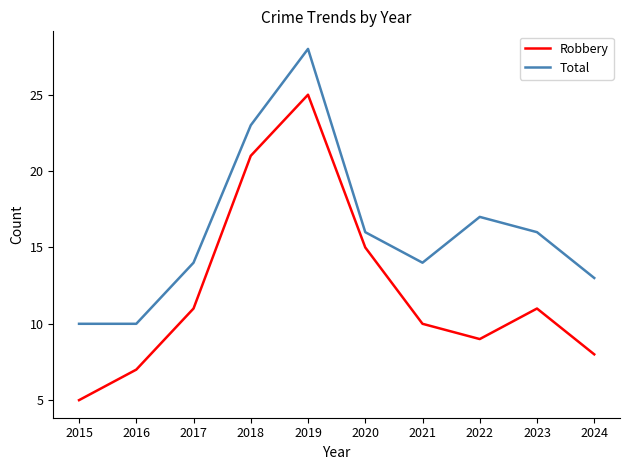

The Total series shows 10 at 2016. True or false?

True